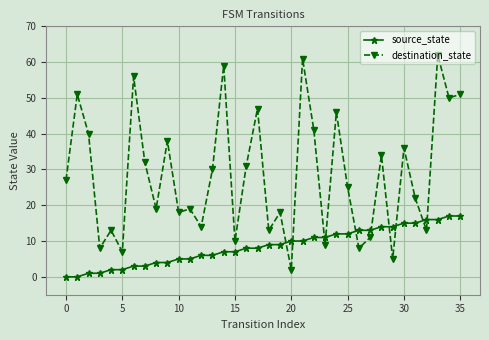

Which series has the largest range (max minus min)?

destination_state